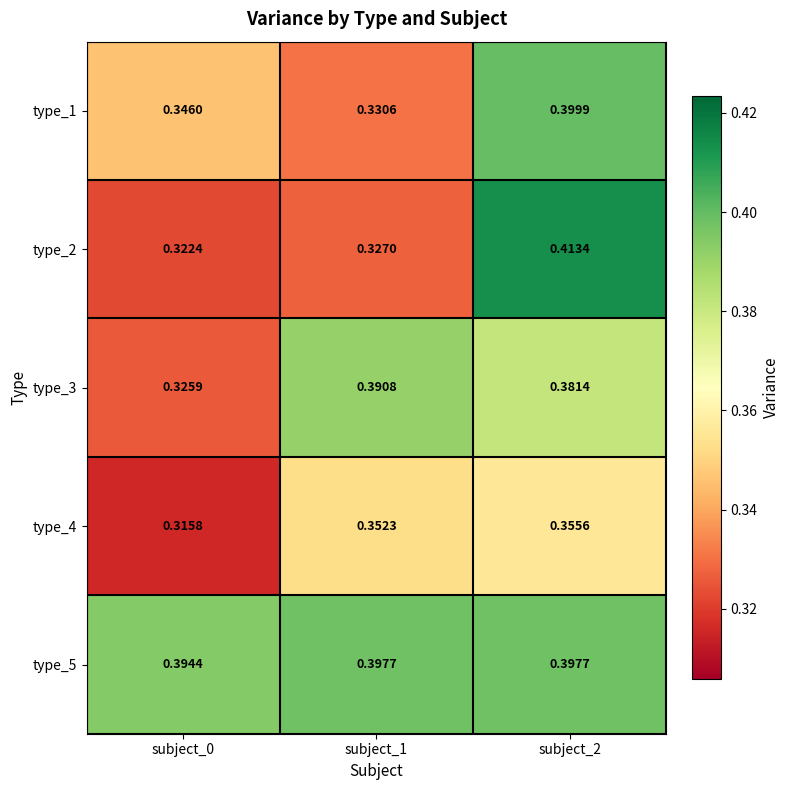

Which series changed the most between subject_0 and subject_2?

type_2